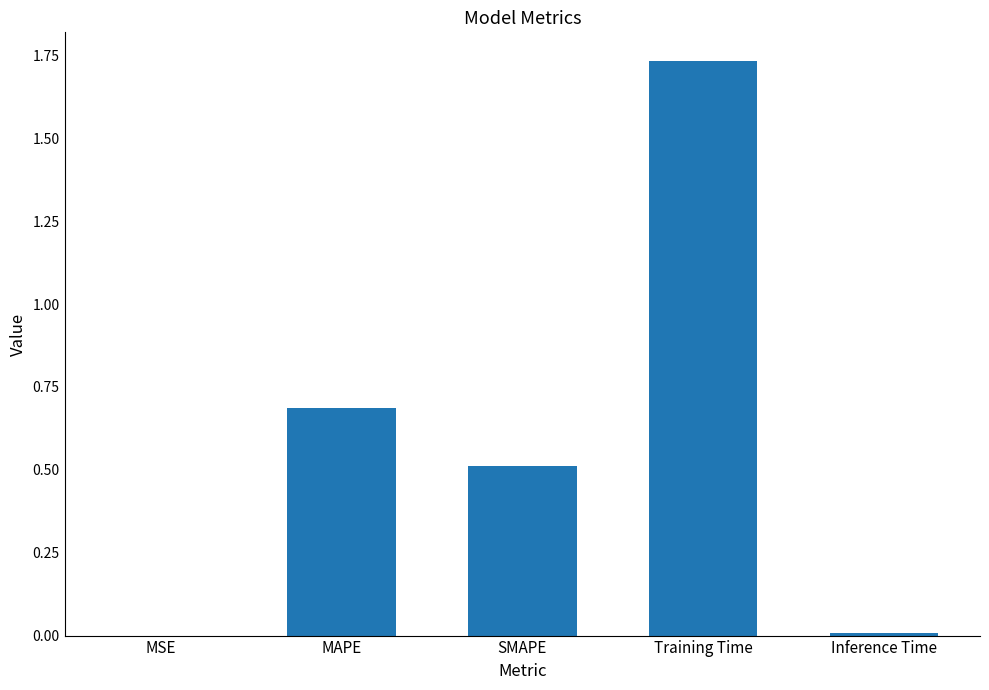

Are the bars grouped side by side (vs. stacked)?

No